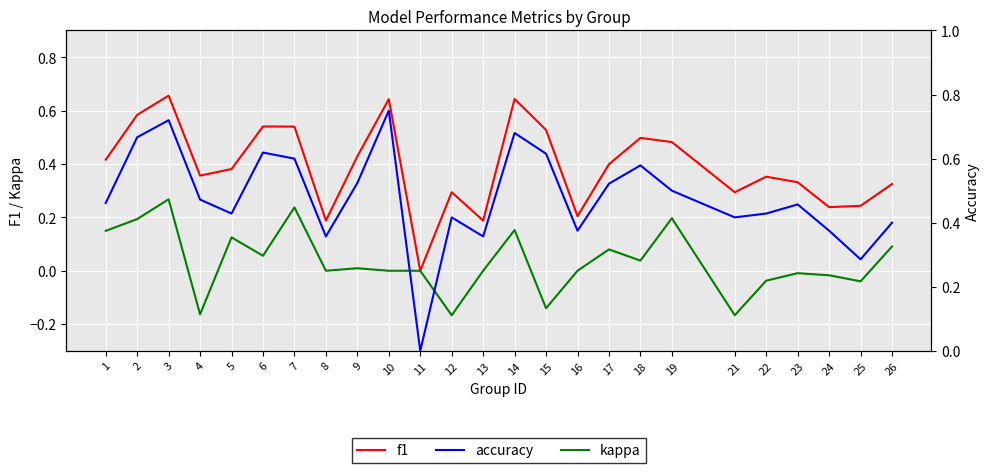

Which series has the largest range (max minus min)?

accuracy